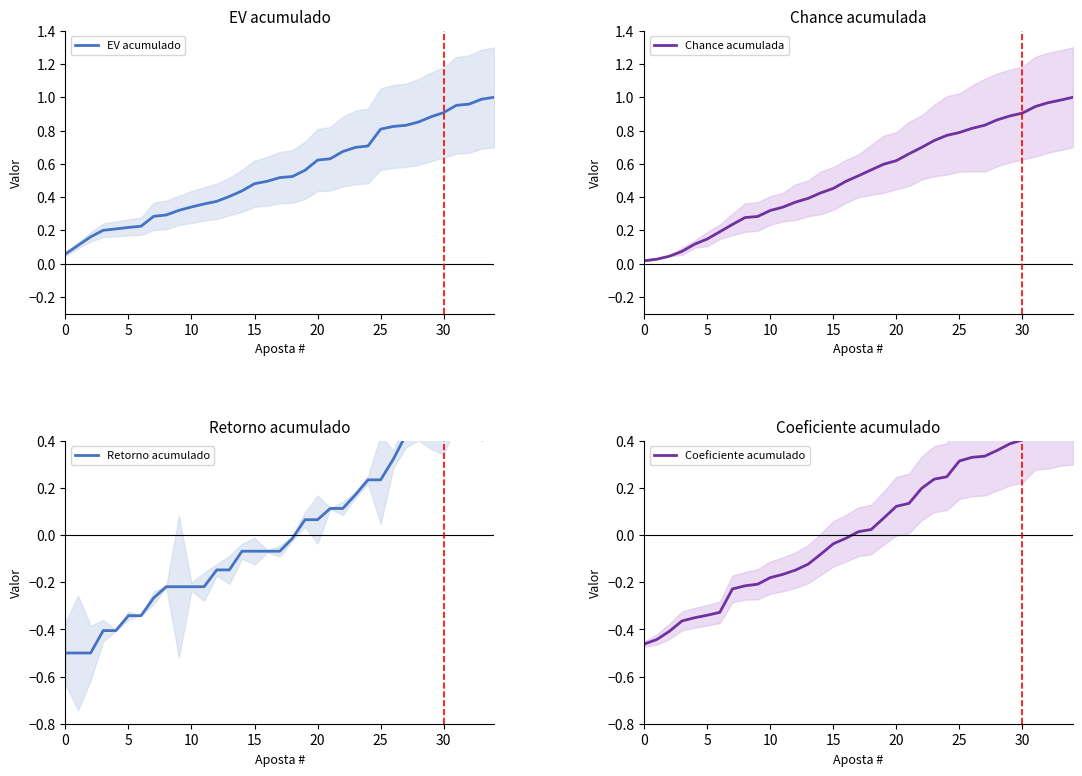

Reading right to left, transcribe all the data shown in this chart.

EV acumulado: 1.0	1.0	1.0	1.0	0.9	0.9	0.9	0.8	0.8	0.8	0.7	0.7	0.7	0.6	0.6	0.6	0.5	0.5	0.5	0.5	0.4	0.4	0.4	0.4	0.3	0.3	0.3	0.3	0.2	0.2	0.2	0.2	0.2	0.1	0.1
Chance acumulada: 1.0	1.0	1.0	0.9	0.9	0.9	0.9	0.8	0.8	0.8	0.8	0.7	0.7	0.7	0.6	0.6	0.6	0.5	0.5	0.5	0.4	0.4	0.4	0.3	0.3	0.3	0.3	0.2	0.2	0.1	0.1	0.1	0.0	0.0	0.0
Retorno acumulado: 0.5	0.5	0.5	0.5	0.4	0.4	0.4	0.4	0.3	0.2	0.2	0.2	0.1	0.1	0.1	0.1	-0.0	-0.1	-0.1	-0.1	-0.1	-0.1	-0.1	-0.2	-0.2	-0.2	-0.2	-0.3	-0.3	-0.3	-0.4	-0.4	-0.5	-0.5	-0.5
Coeficiente acumulado: 0.5	0.5	0.5	0.5	0.4	0.4	0.4	0.3	0.3	0.3	0.2	0.2	0.2	0.1	0.1	0.1	0.0	0.0	-0.0	-0.0	-0.1	-0.1	-0.1	-0.2	-0.2	-0.2	-0.2	-0.2	-0.3	-0.3	-0.4	-0.4	-0.4	-0.4	-0.5